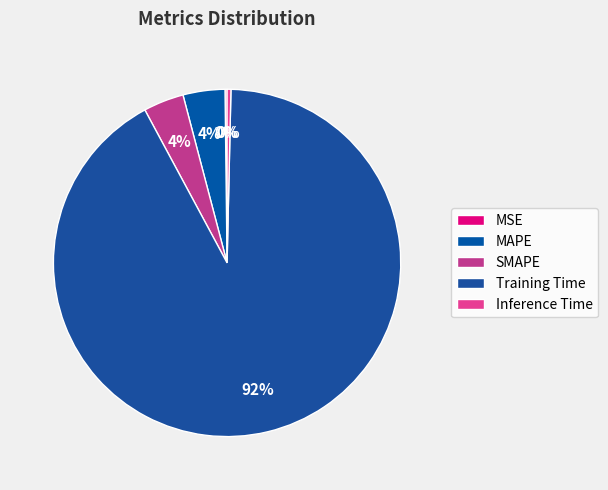

Is the sum of MAPE and MSE greater than half?

No